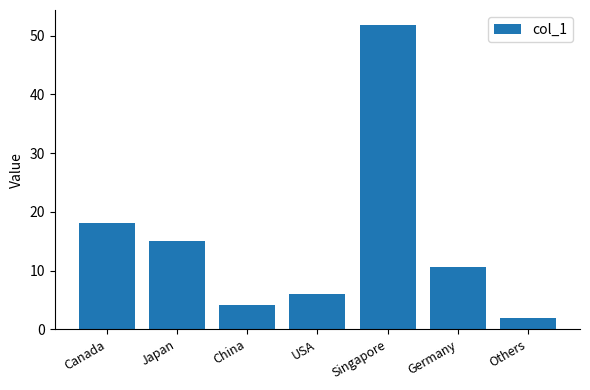

At which category does the chart reach its peak across all series?

Singapore